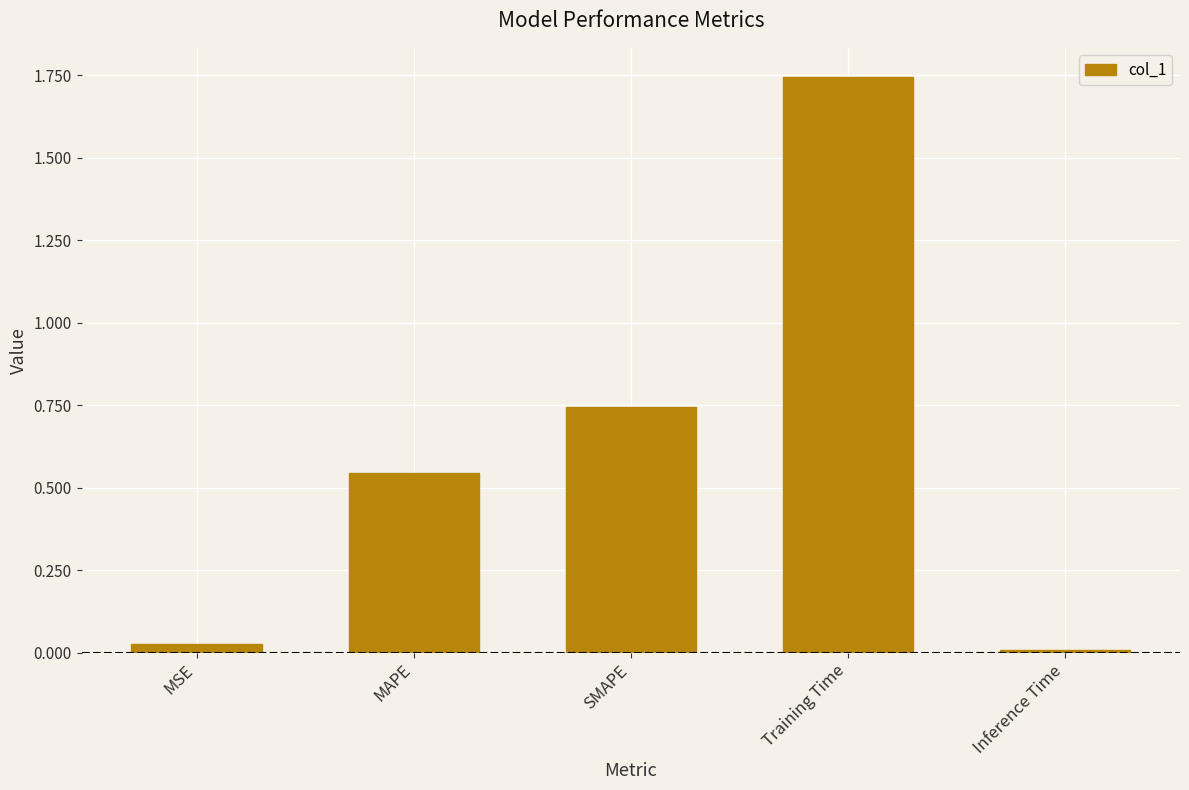

What is the change in value from SMAPE to Inference Time?

-0.7